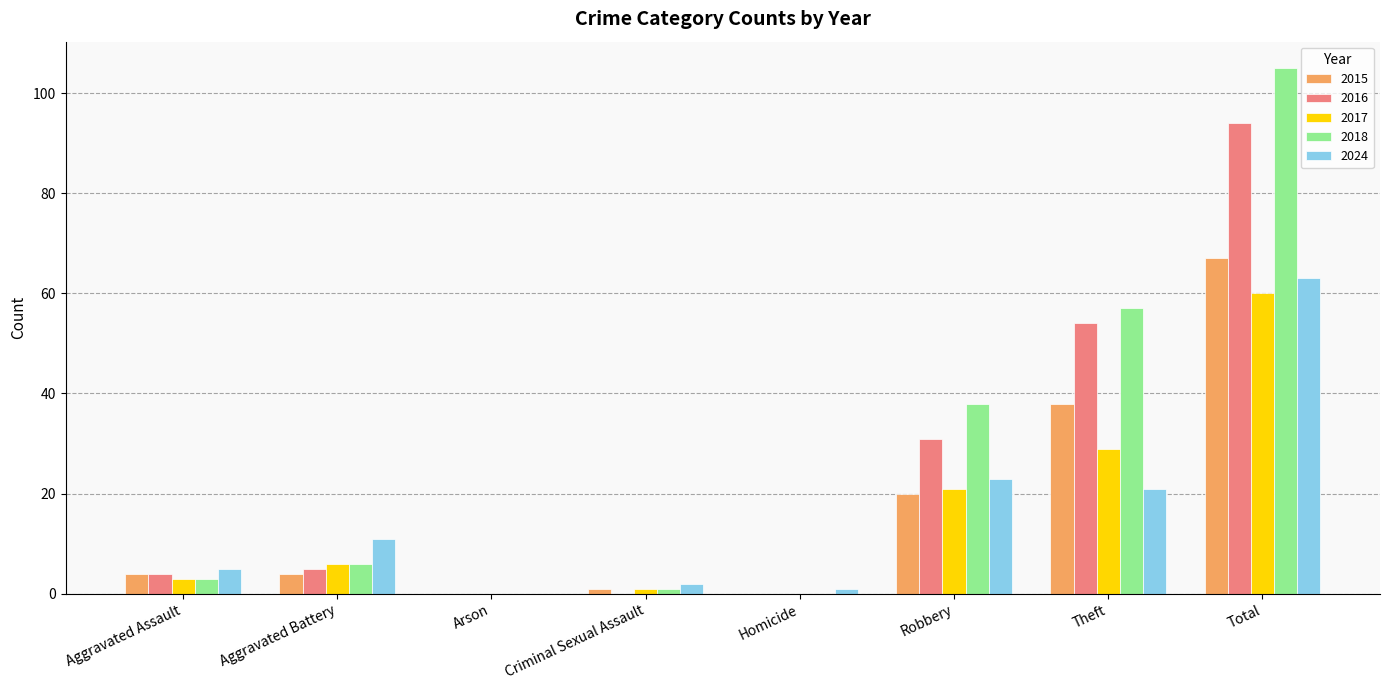

The value of 2016 at Aggravated Battery is 5. True or false?

True